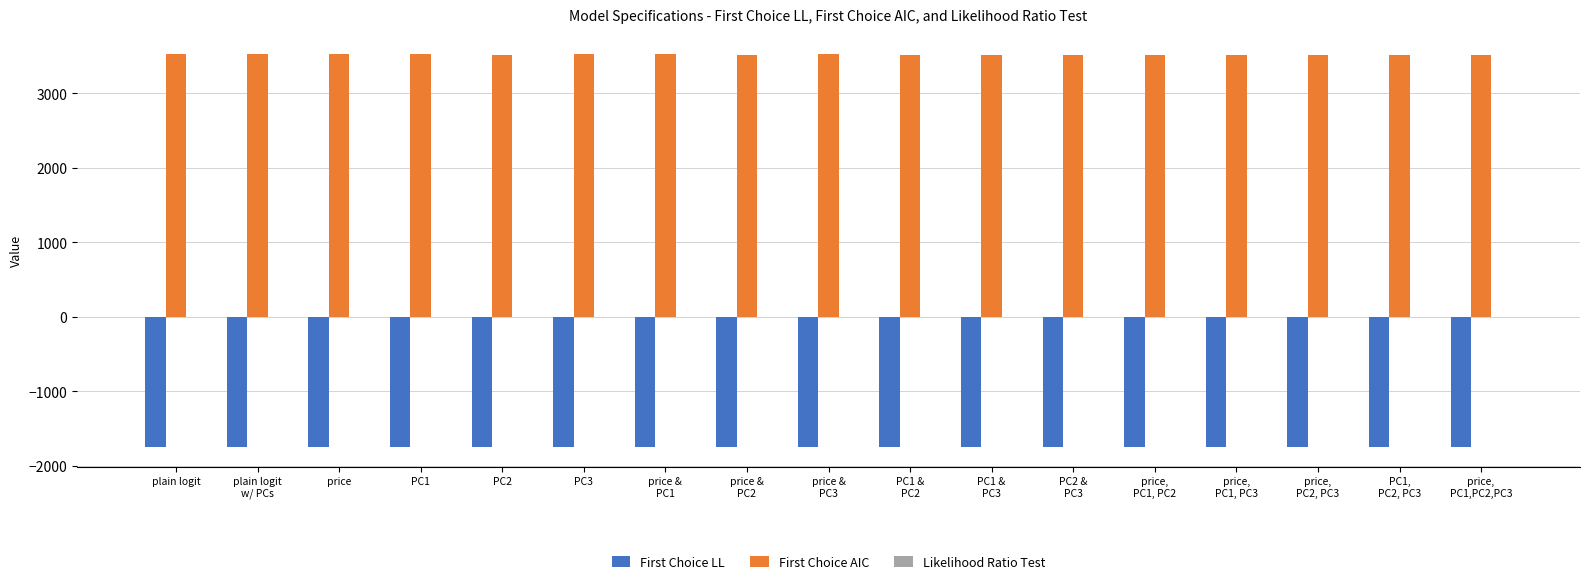

Are the bars grouped side by side (vs. stacked)?

Yes